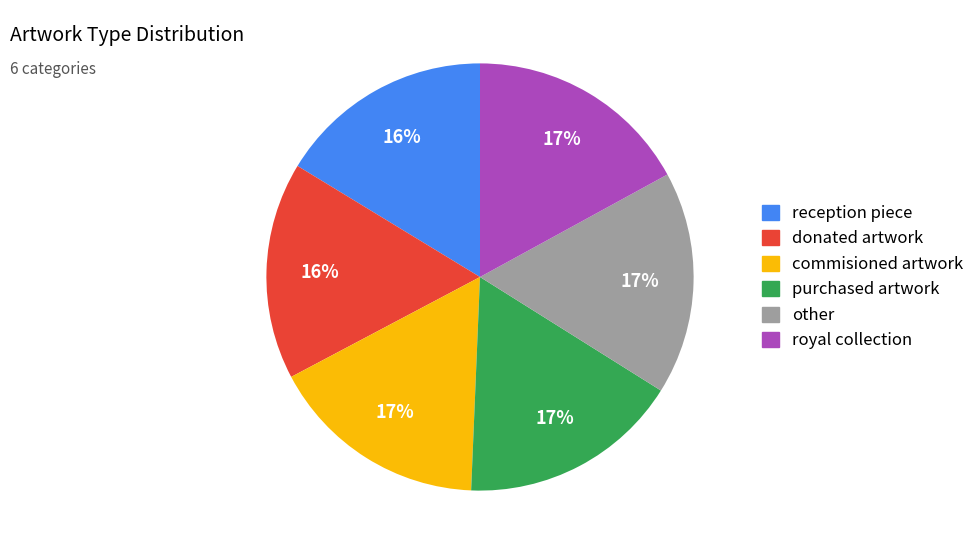

To the nearest percent, what is the average slice percentage?

17%